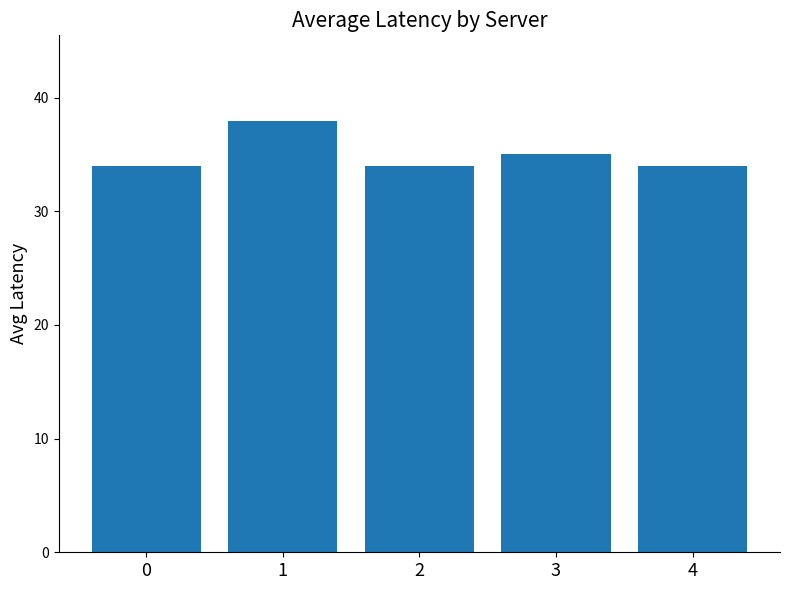

Is it true that the value at 2 is 34.0?

True